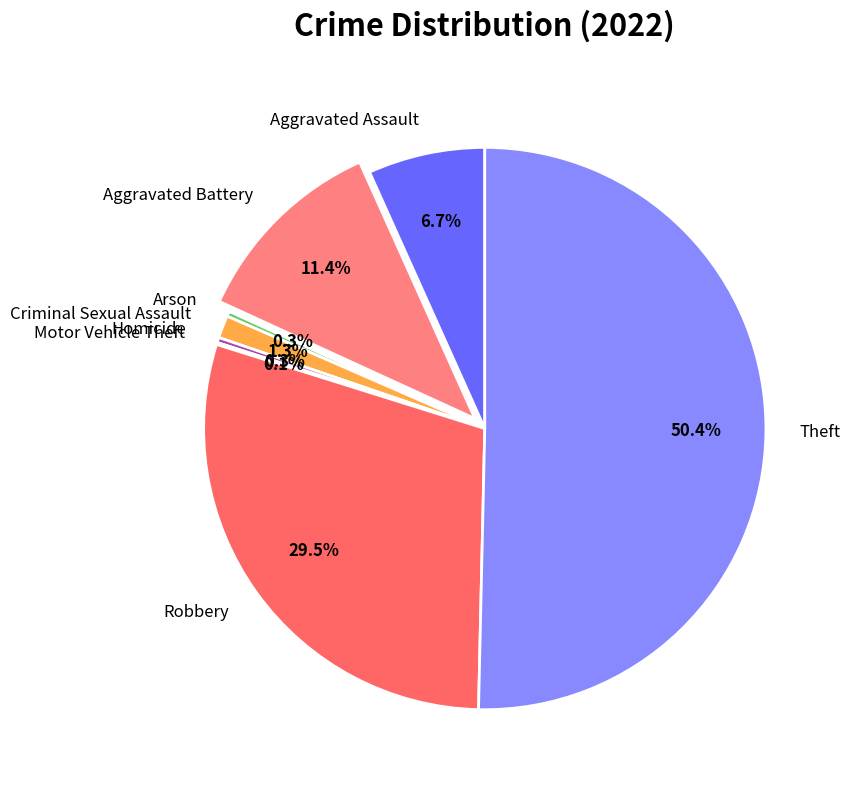

What percentage do Arson and Aggravated Assault together represent?

7.0%